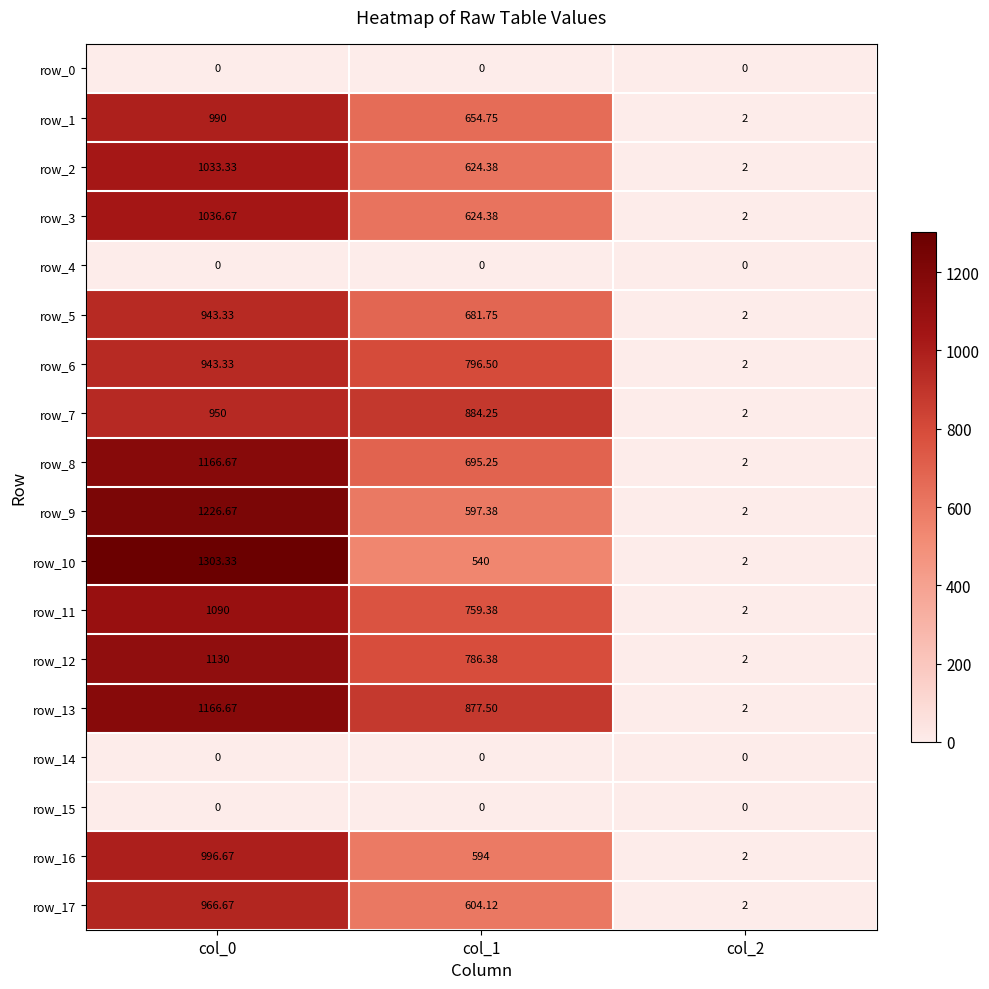

Is the value of row_13 at col_2 greater than the value of row_15 at col_1?

Yes